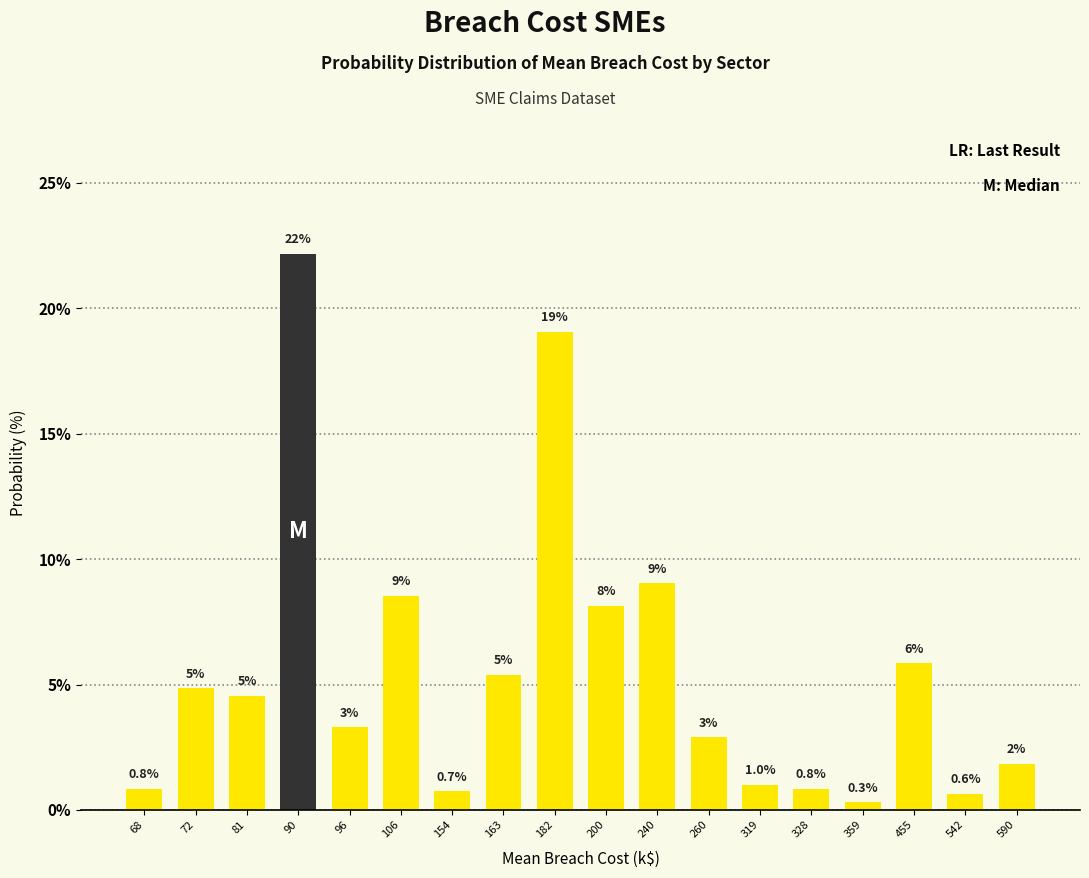

What is the value of the 9th bar from the left?

19.1